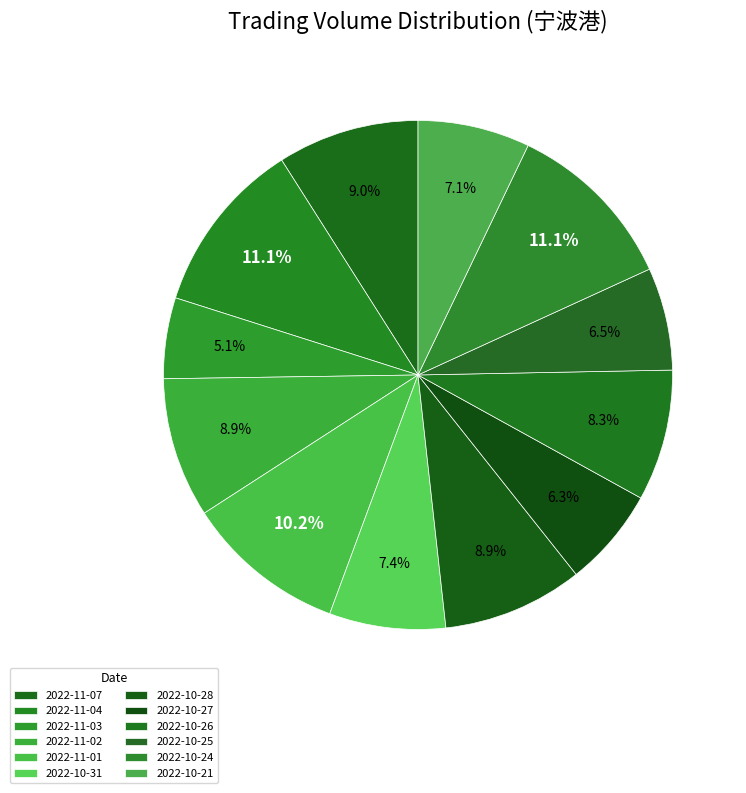

Does 2022-10-25 account for over 50% of the chart?

No